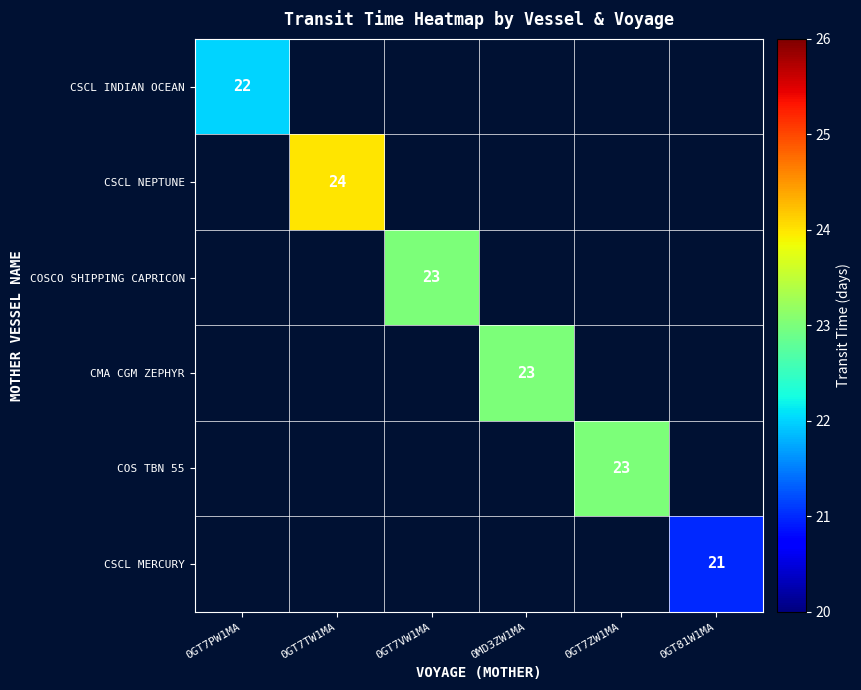

What is the maximum value shown in the chart?

24.0